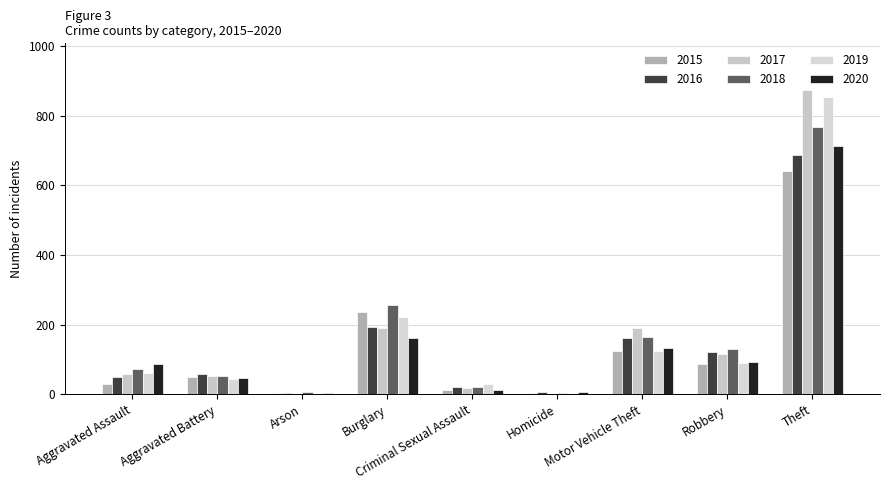

Between Burglary and Theft, which is larger?

Theft